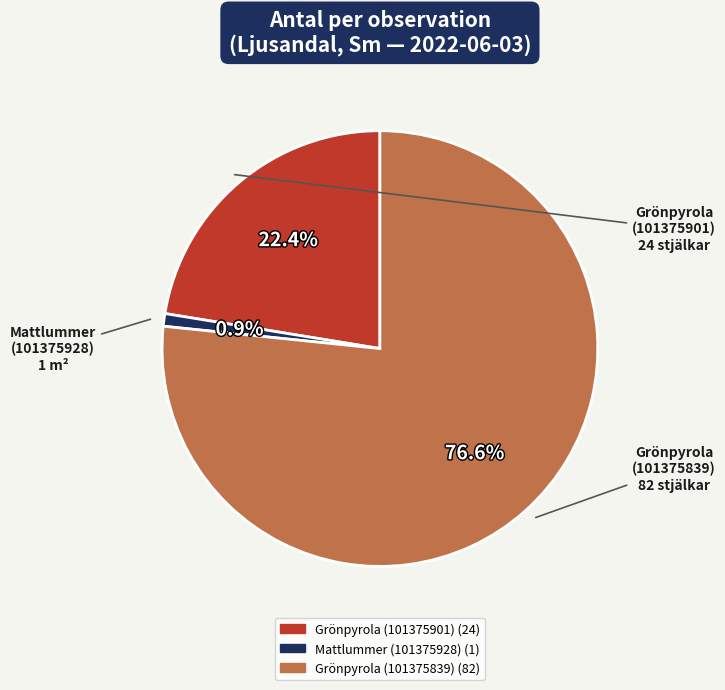

Which slice is the smallest?

Mattlummer (101375928)